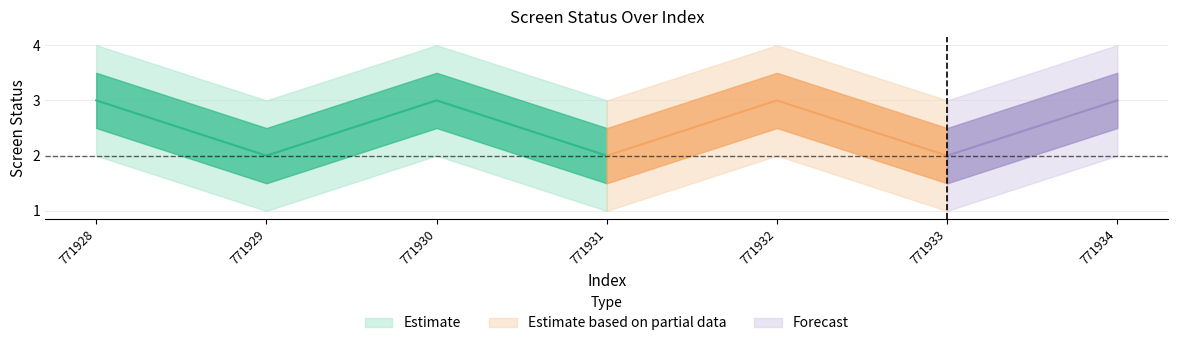

Is this an area chart (filled region under the line)?

No